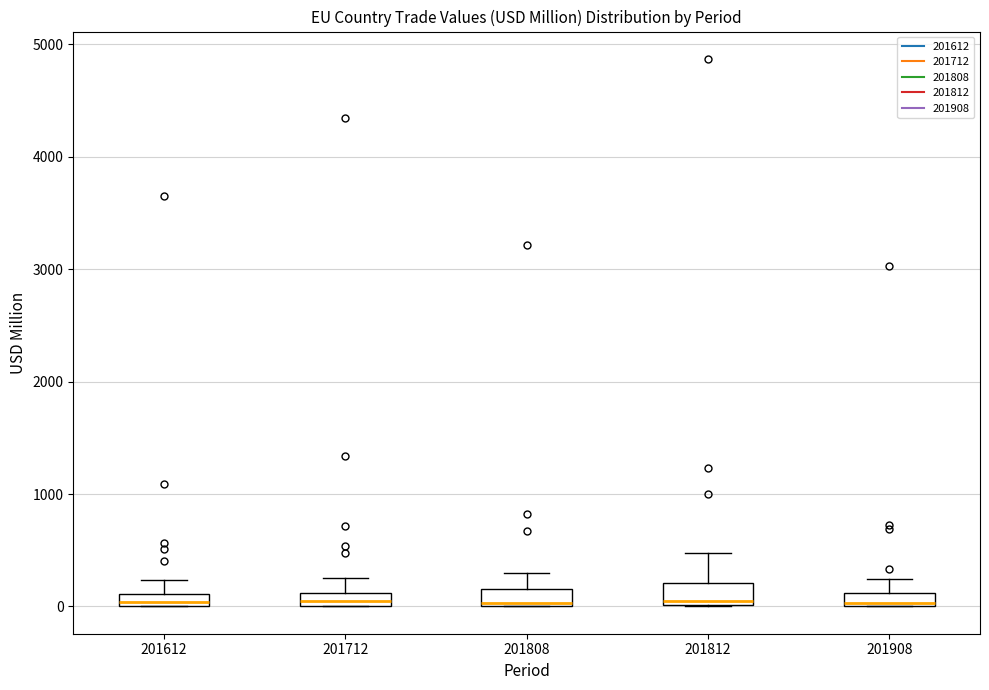

Where does the upper whisker of the box at x = 201908 end on the y-axis? The values are not printed on the chart, so give them approximately, as read against the axis.

200